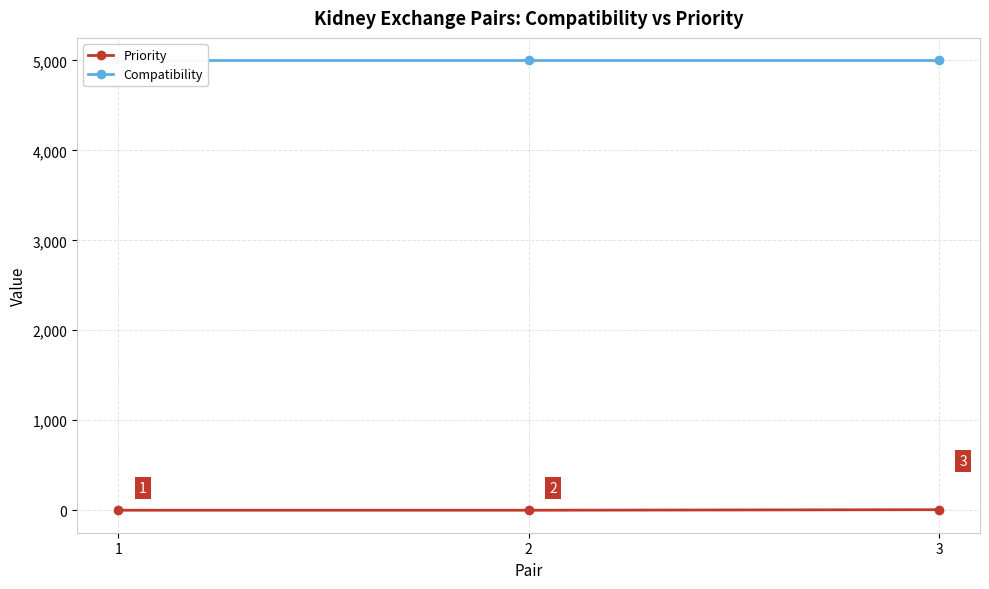

Reading left to right, what are all the values shown in this chart?

Priority: 0	0	6
Compatibility: 5000	5000	5000